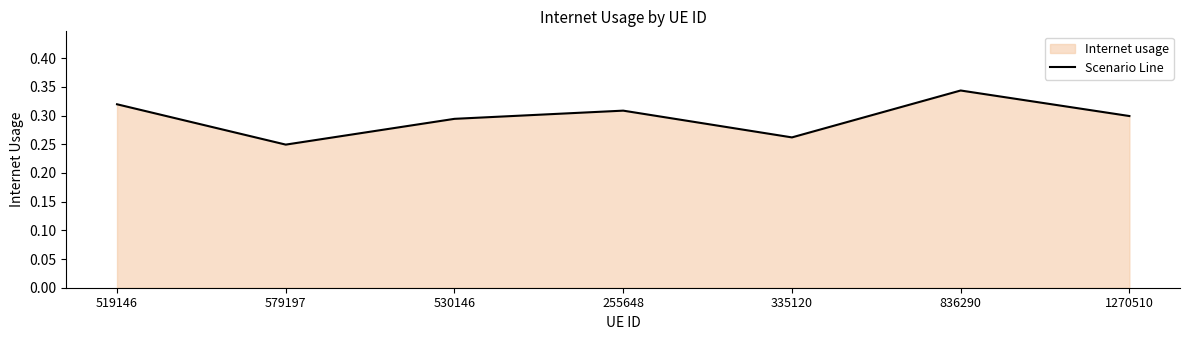

Where is the first local minimum?

579197